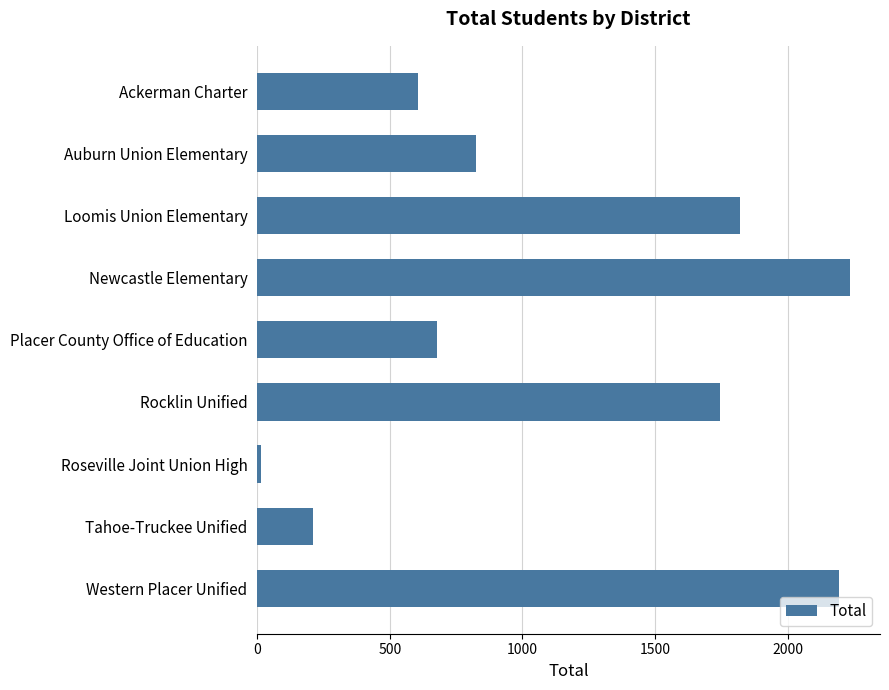

What is the change in value from Loomis Union Elementary to Tahoe-Truckee Unified?

-1609